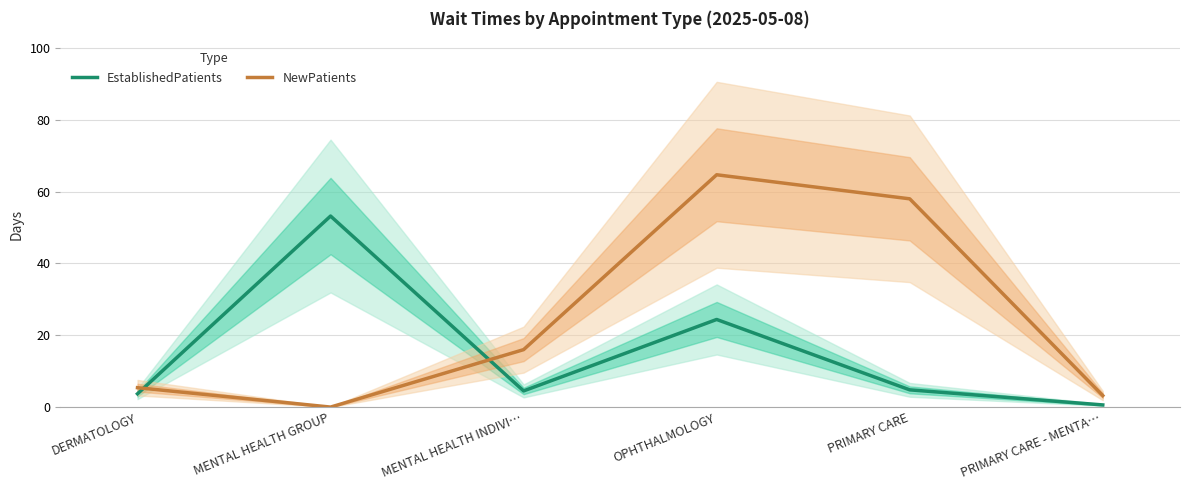

Rank the series by their maximum value, from lowest to highest.

EstablishedPatients, NewPatients